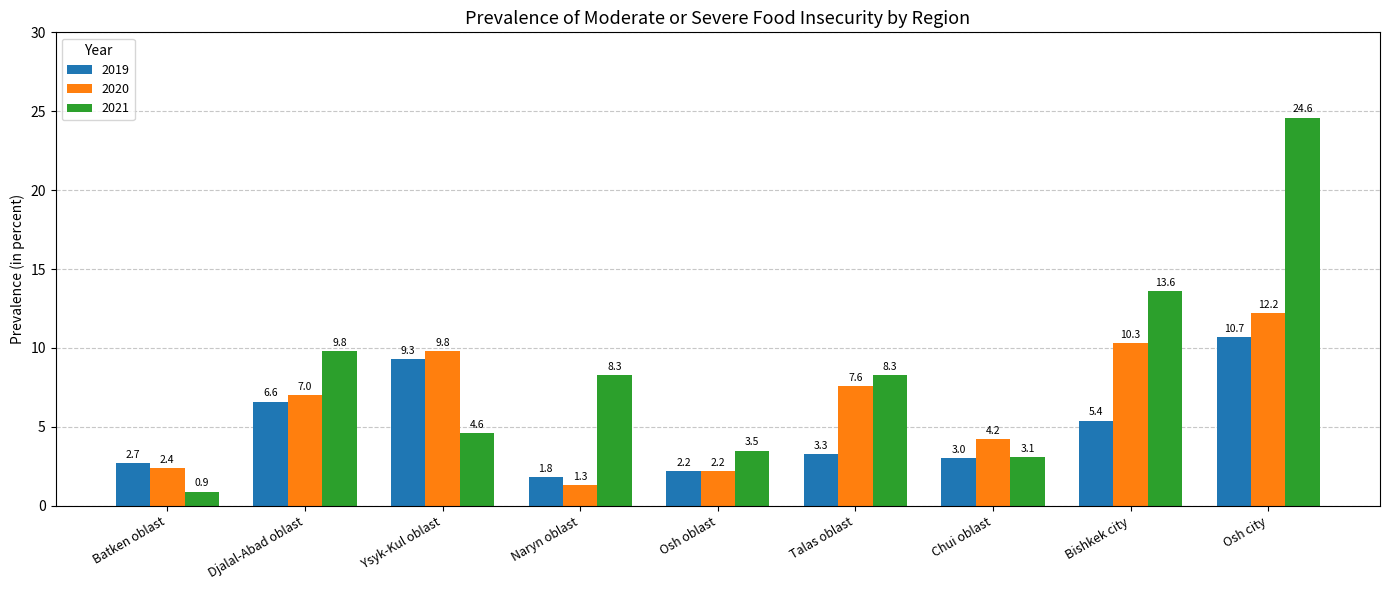

Reading left to right, transcribe all the data shown in this chart.

2019: Batken oblast=2.7	Djalal-Abad oblast=6.6	Ysyk-Kul oblast=9.3	Naryn oblast=1.8	Osh oblast=2.2	Talas oblast=3.3	Chui oblast=3.0	Bishkek city=5.4	Osh city=10.7
2020: Batken oblast=2.4	Djalal-Abad oblast=7.0	Ysyk-Kul oblast=9.8	Naryn oblast=1.3	Osh oblast=2.2	Talas oblast=7.6	Chui oblast=4.2	Bishkek city=10.3	Osh city=12.2
2021: Batken oblast=0.9	Djalal-Abad oblast=9.8	Ysyk-Kul oblast=4.6	Naryn oblast=8.3	Osh oblast=3.5	Talas oblast=8.3	Chui oblast=3.1	Bishkek city=13.6	Osh city=24.6